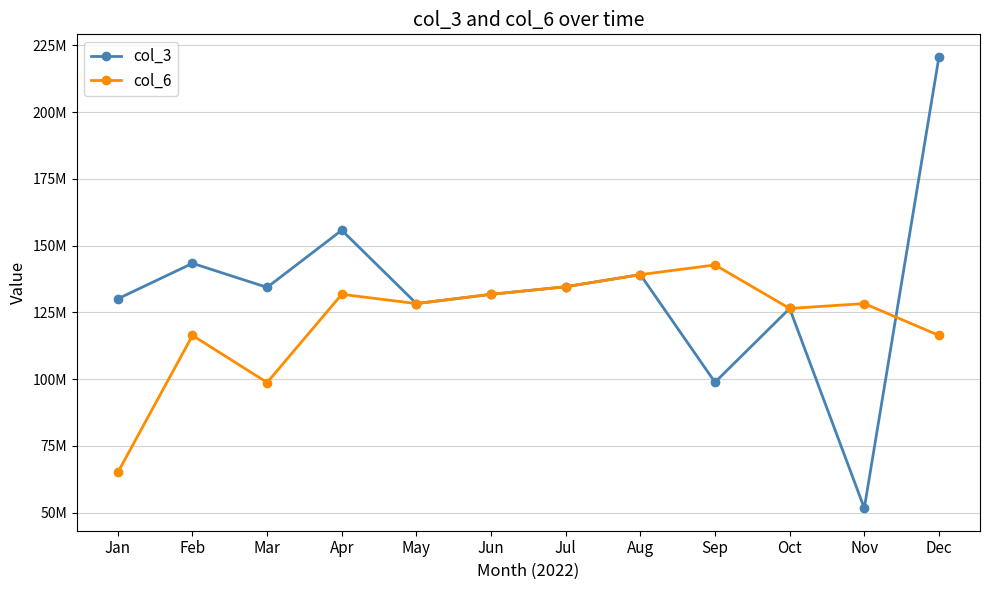

At which label does col_3 first exceed 134357608?

Feb